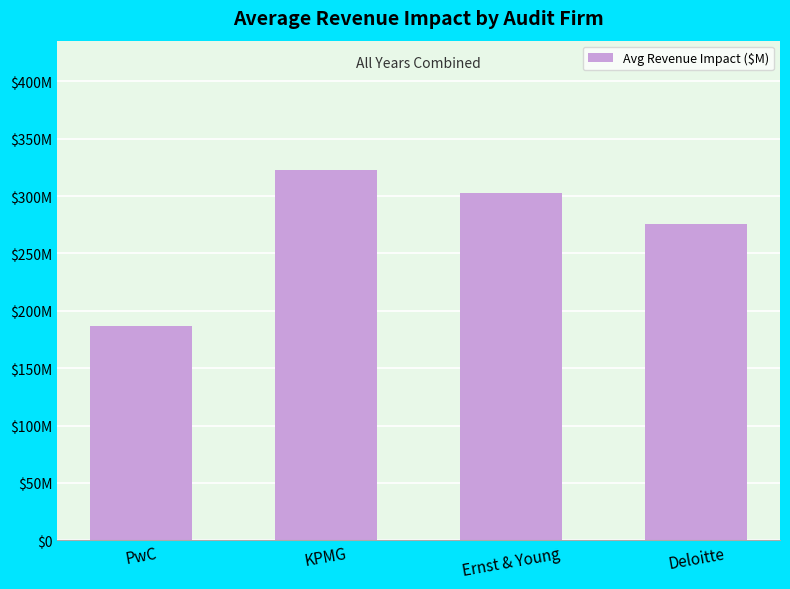

What is the label of the 3rd bar from the left?

Ernst & Young